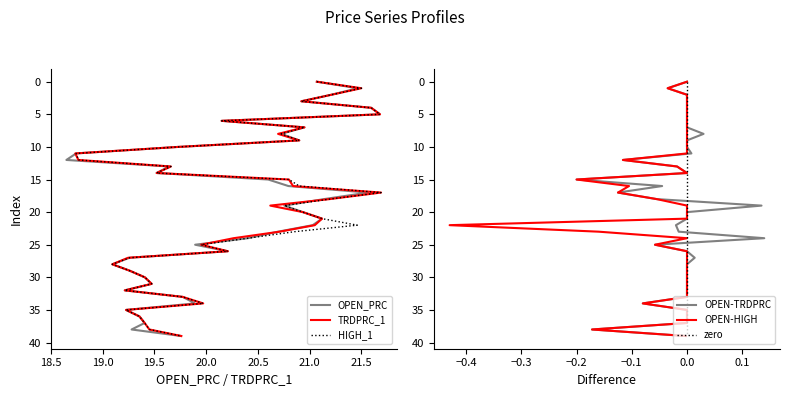

The OPEN_PRC series shows 3 at 19.0. True or false?

False